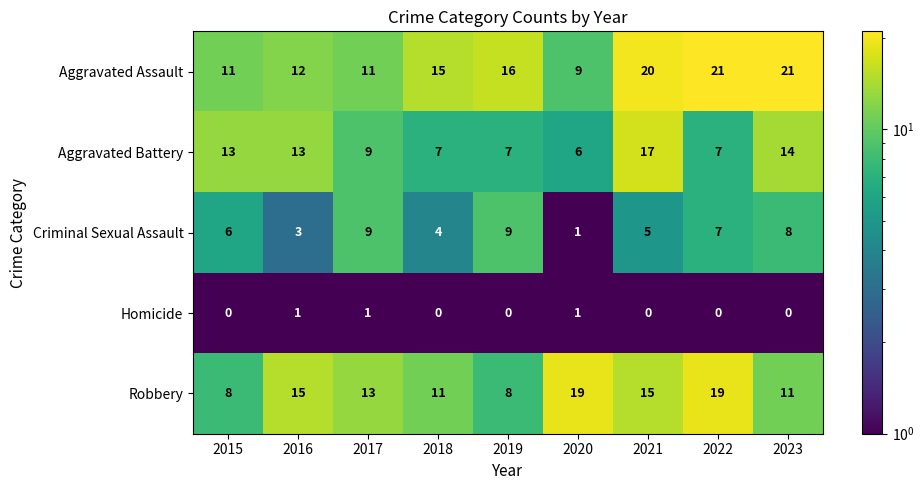

What is the highest value of the Robbery series?

19